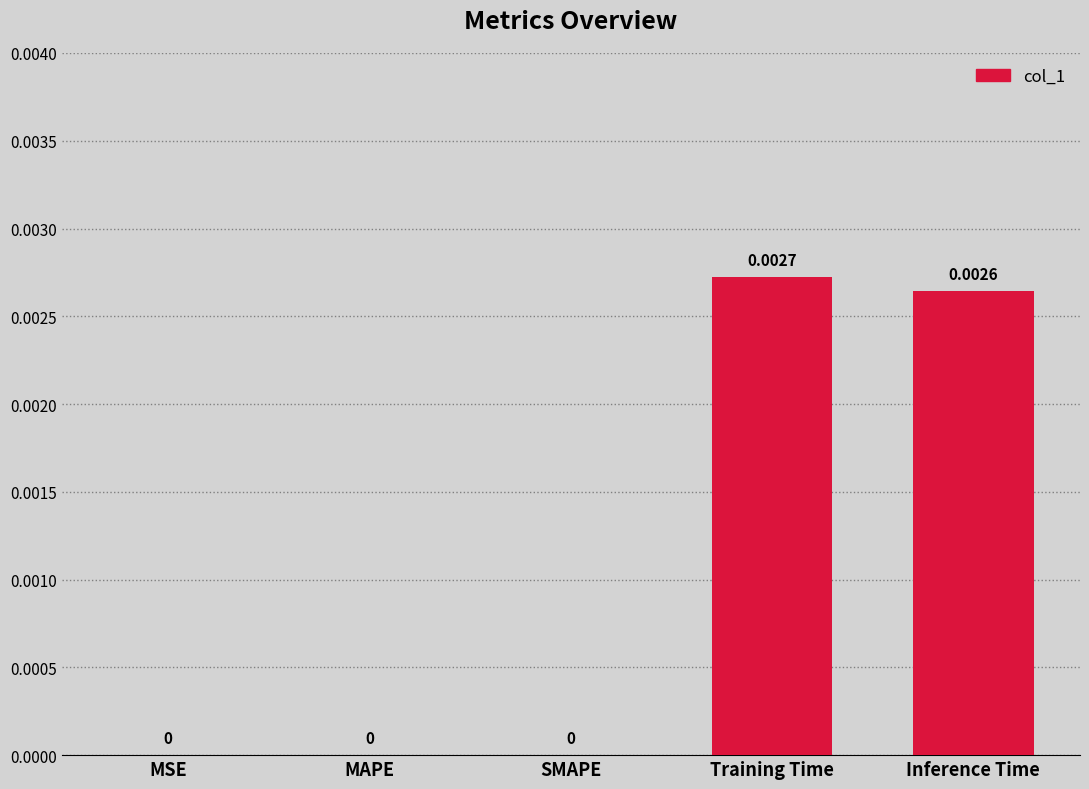

Between Training Time and Inference Time, which is larger?

Training Time